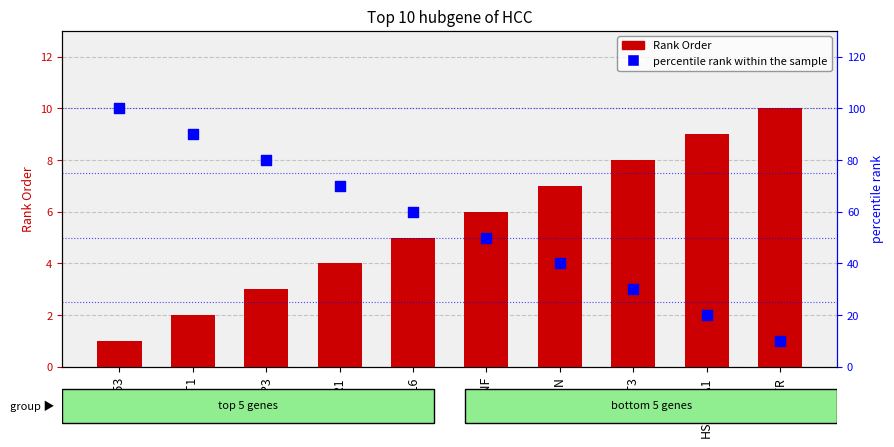

What are all the series names shown in the legend?

Rank Order, percentile rank within the sample